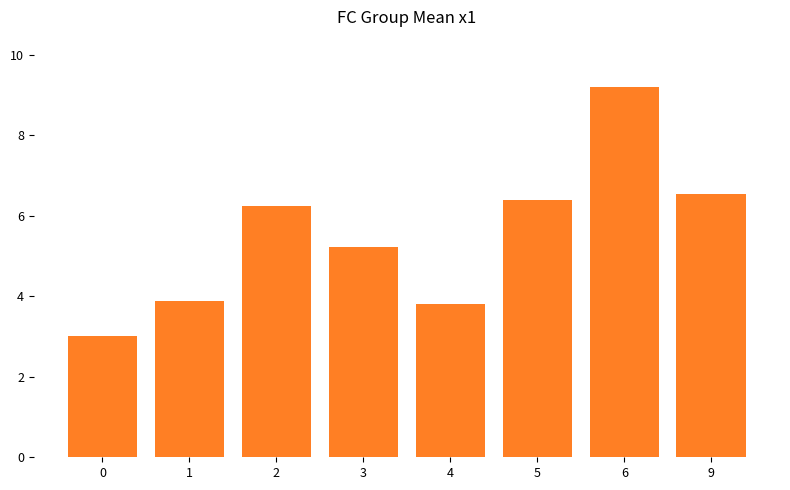

Is it true that the value at 4 is 5.9?

False